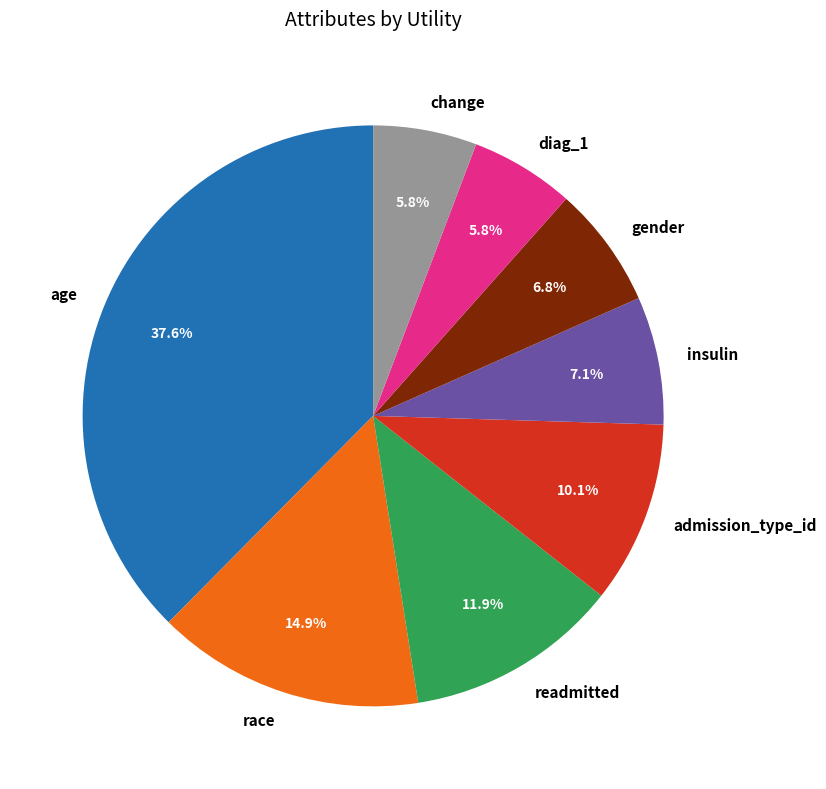

To the nearest percent, what is the difference between the insulin and age slice percentages?

30%